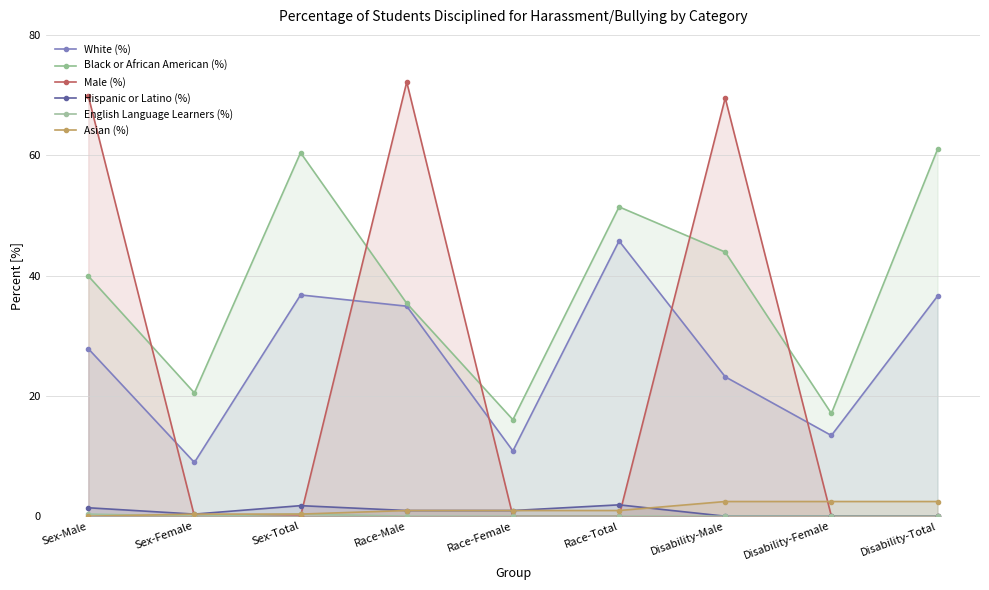

What is the difference between the highest and lowest values at Sex-Male?

69.9